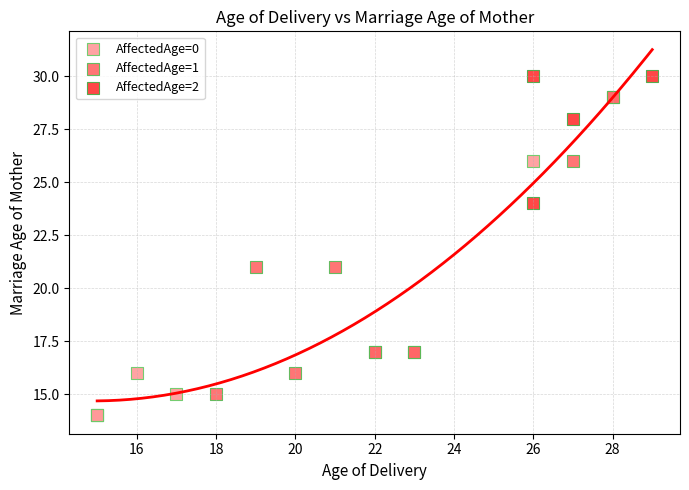

Which series reaches the maximum Y coordinate?

AffectedAge=2